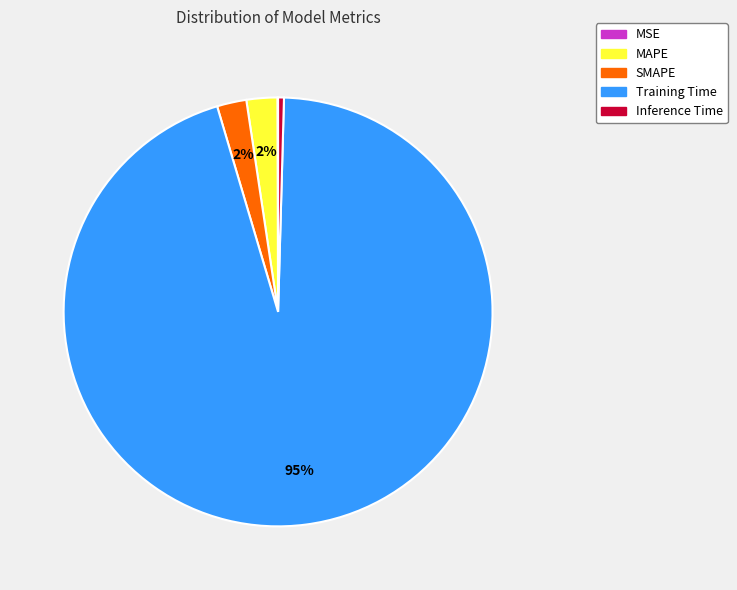

Combined, do Training Time and Inference Time account for over 50%?

Yes